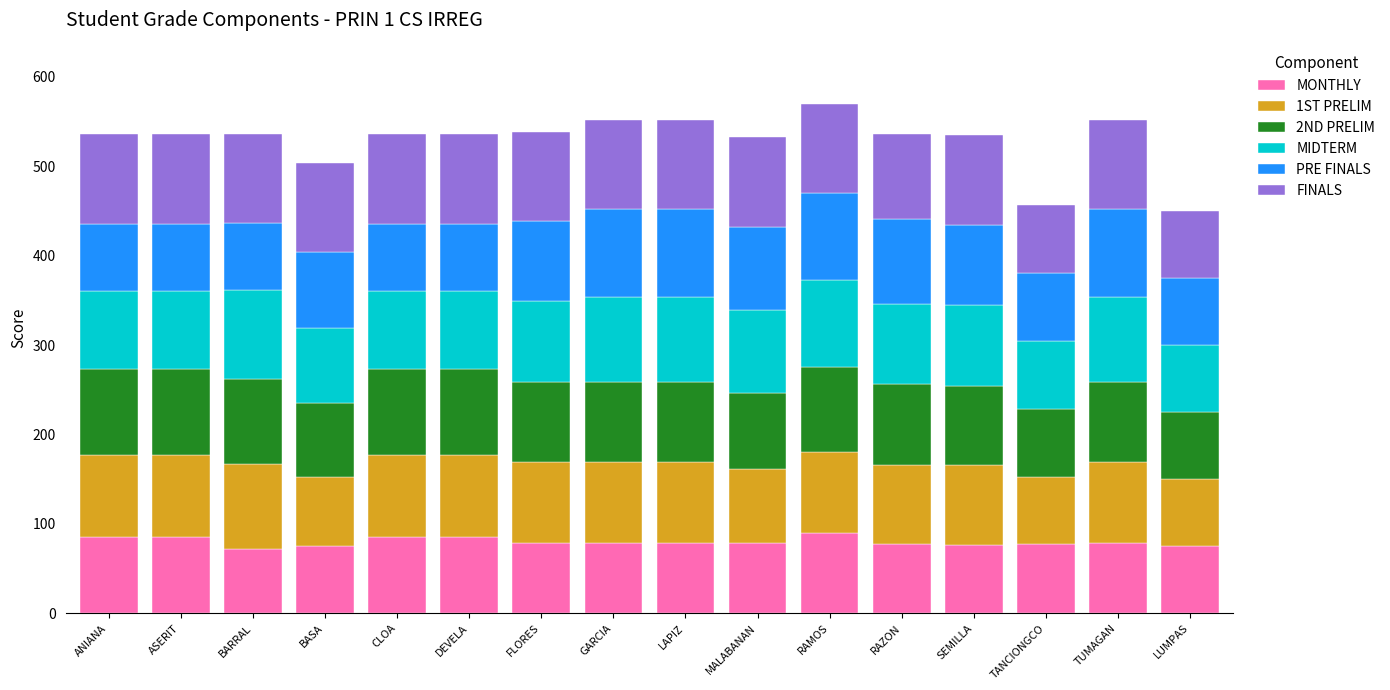

The value of MONTHLY at SEMILLA is 76.7. True or false?

True